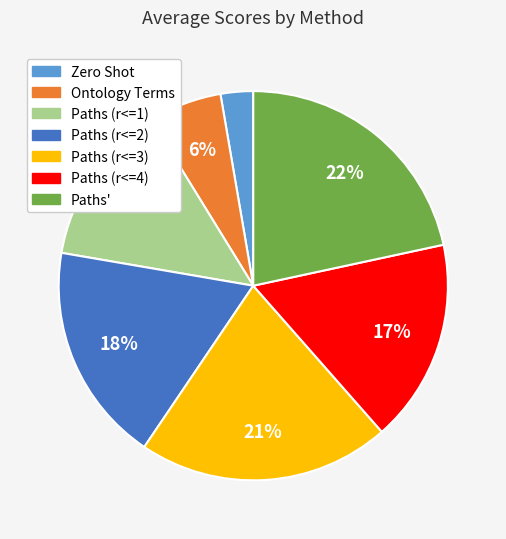

To the nearest percent, what is the difference between the largest and smallest slice percentages?

19%